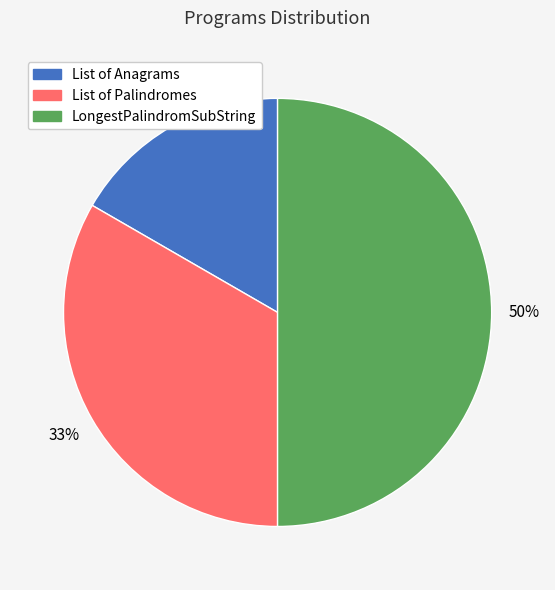

What percentage is the LongestPalindromSubString slice, to the nearest percent?

50%